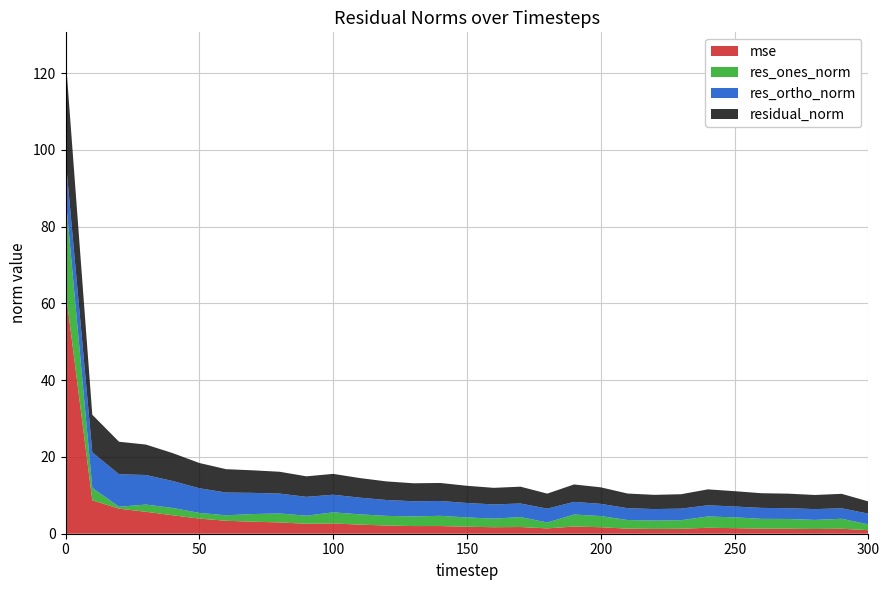

Reading left to right, list all the values displayed in this chart.

mse: 0=63.5	10=8.7	20=6.5	30=5.7	40=4.8	50=3.9	60=3.4	70=3.1	80=2.9	90=2.6	100=2.7	110=2.4	120=2.1	130=2.0	140=2.0	150=1.8	160=1.7	170=1.7	180=1.4	190=1.9	200=1.7	210=1.3	220=1.2	230=1.3	240=1.6	250=1.4	260=1.3	270=1.3	280=1.2	290=1.3	300=0.9
res_ones_norm: 0=24.4	10=3.2	20=0.5	30=1.9	40=1.9	50=1.5	60=1.4	70=2.0	80=2.3	90=2.1	100=2.9	110=2.7	120=2.5	130=2.5	140=2.7	150=2.4	160=2.2	170=2.6	180=1.5	190=3.1	200=2.9	210=2.2	220=2.2	230=2.2	240=2.9	250=2.8	260=2.5	270=2.5	280=2.4	290=2.6	300=1.5
res_ortho_norm: 0=10.1	10=9.3	20=8.5	30=7.7	40=7.0	50=6.4	60=5.9	70=5.5	80=5.2	90=4.9	100=4.6	110=4.3	120=4.1	130=4.0	140=3.9	150=3.8	160=3.7	170=3.5	180=3.6	190=3.3	200=3.2	210=3.1	220=3.0	230=3.0	240=2.9	250=2.8	260=2.9	270=2.8	280=2.8	290=2.7	300=2.8
residual_norm: 0=26.4	10=9.8	20=8.5	30=7.9	40=7.3	50=6.6	60=6.1	70=5.9	80=5.7	90=5.3	100=5.4	110=5.1	120=4.8	130=4.7	140=4.7	150=4.5	160=4.3	170=4.4	180=3.9	190=4.5	200=4.3	210=3.8	220=3.7	230=3.8	240=4.1	250=4.0	260=3.8	270=3.8	280=3.7	290=3.8	300=3.2